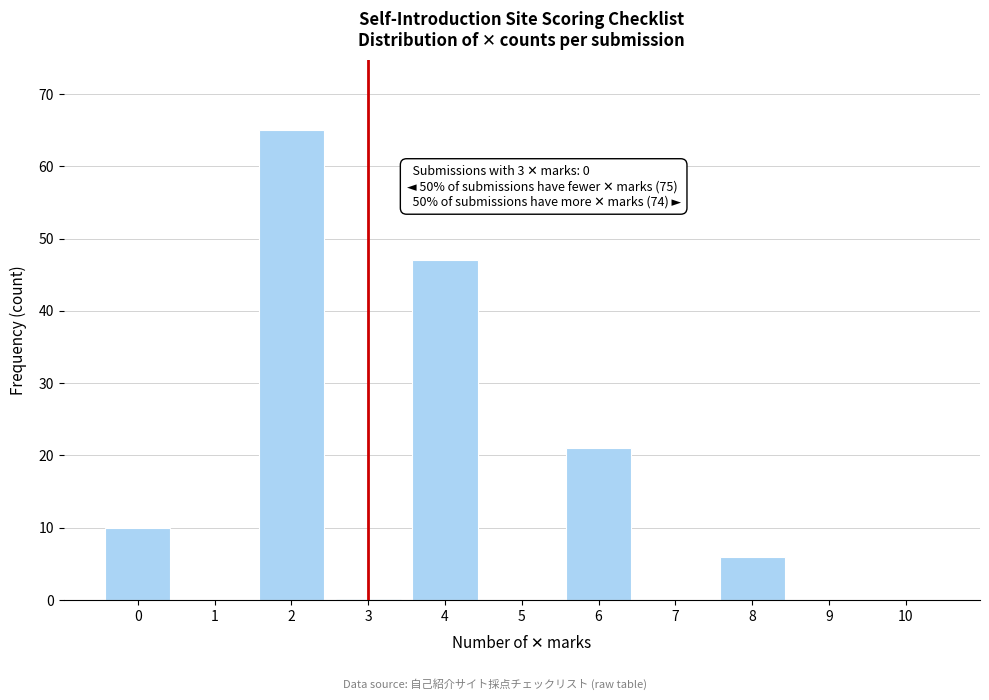

Reading left to right, what are all the values shown in this chart?

0=10	1=0	2=65	3=0	4=47	5=0	6=21	7=0	8=6	9=0	10=0